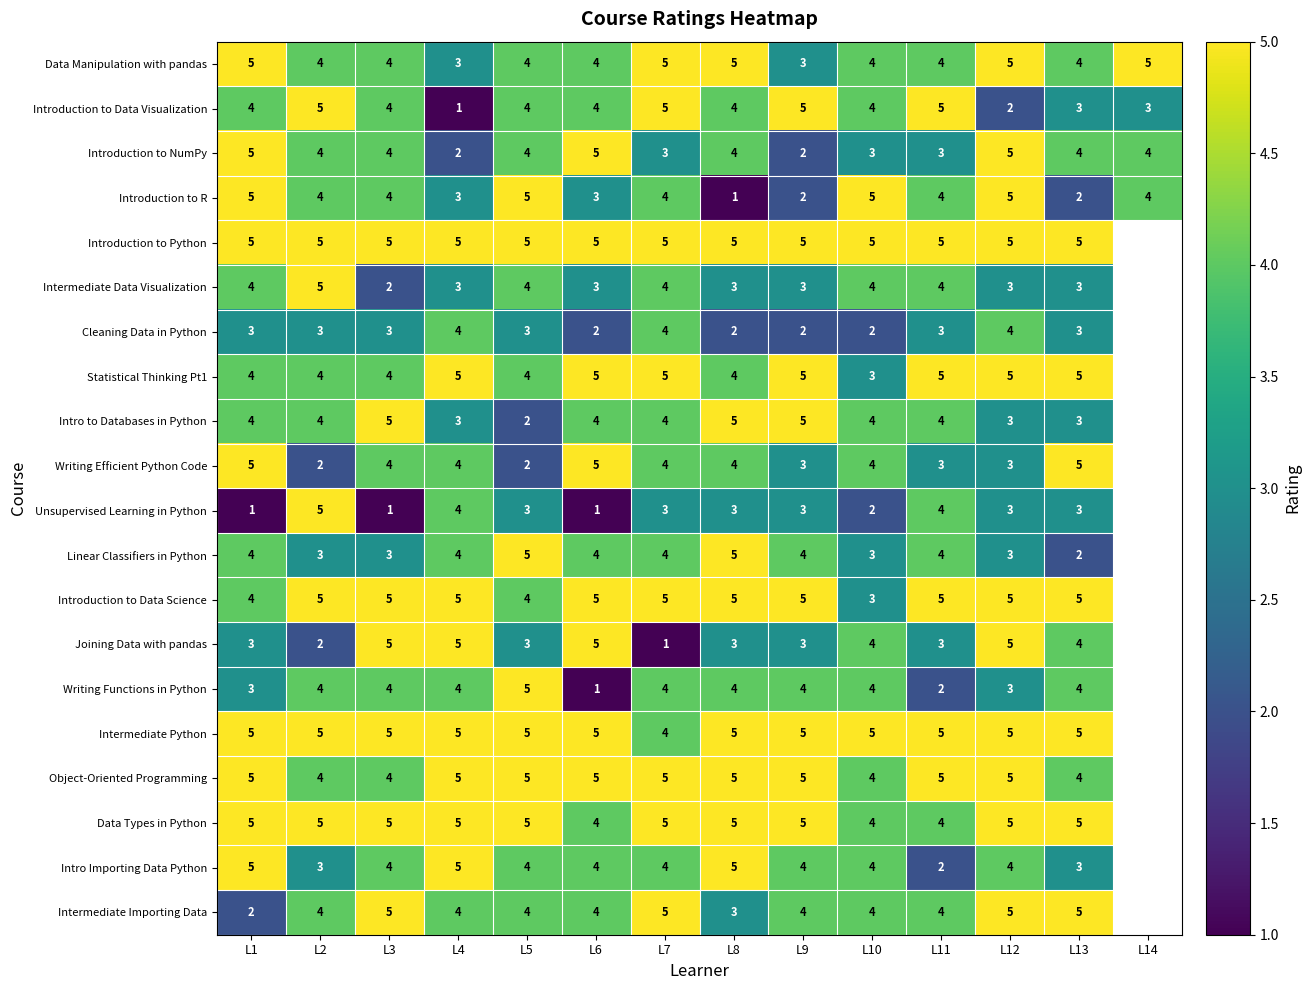

What is the sum of all Data Manipulation with pandas values?

59